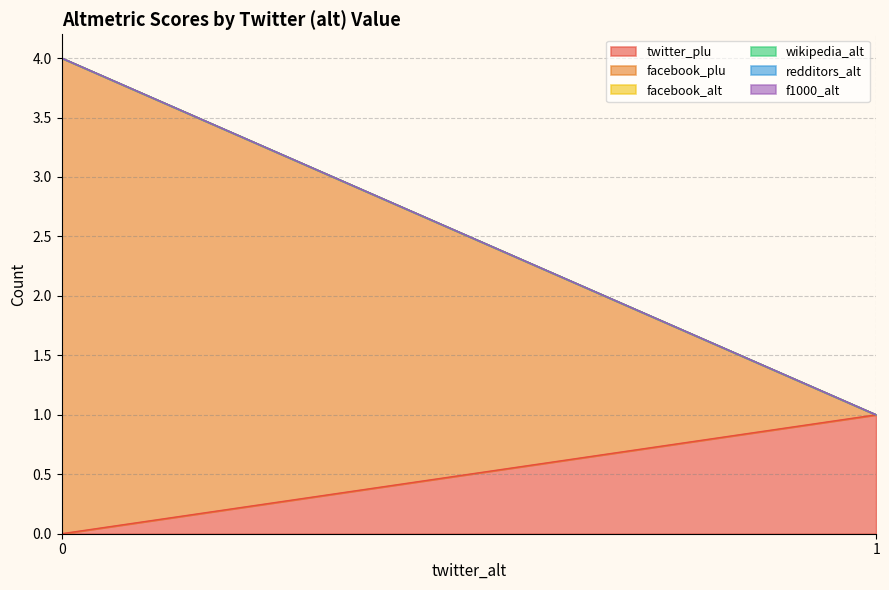

True or false: wikipedia_alt has more than 1 interior local peaks.

False